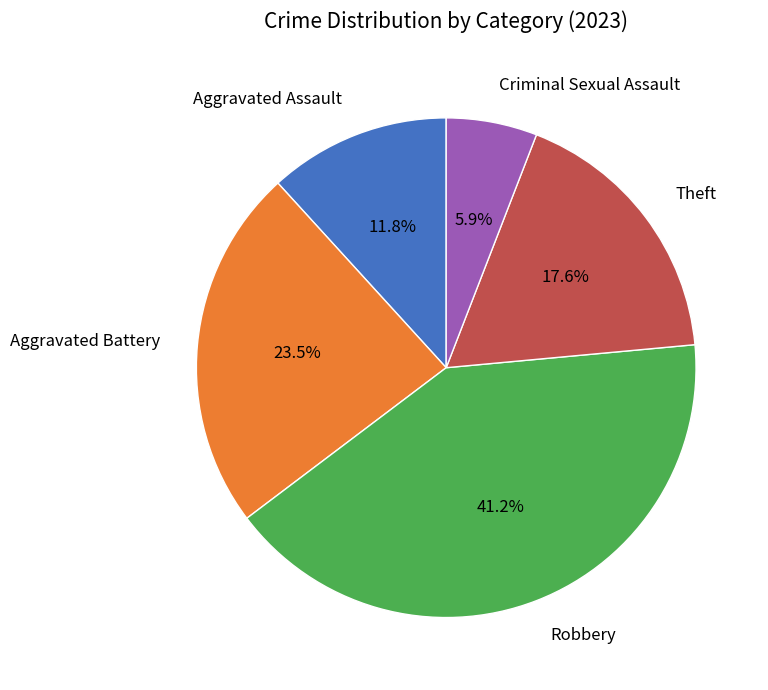

How much of the chart is everything except Aggravated Assault?

88.2%